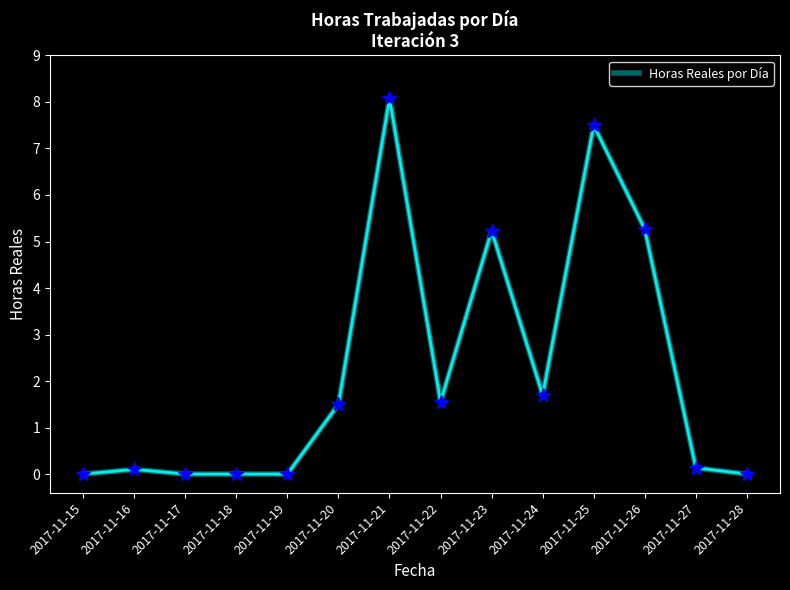

What is the maximum value shown in the chart?

8.1